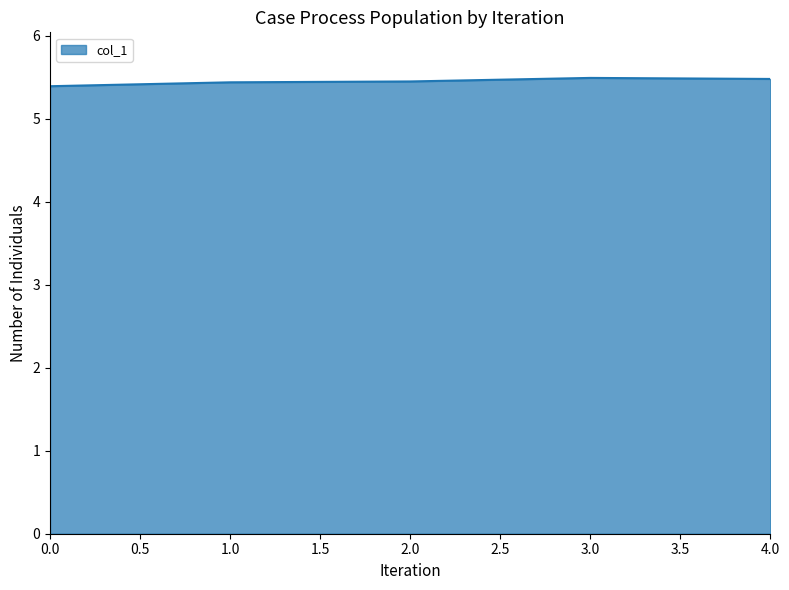

The value at 0.0 is 3.0. True or false?

False